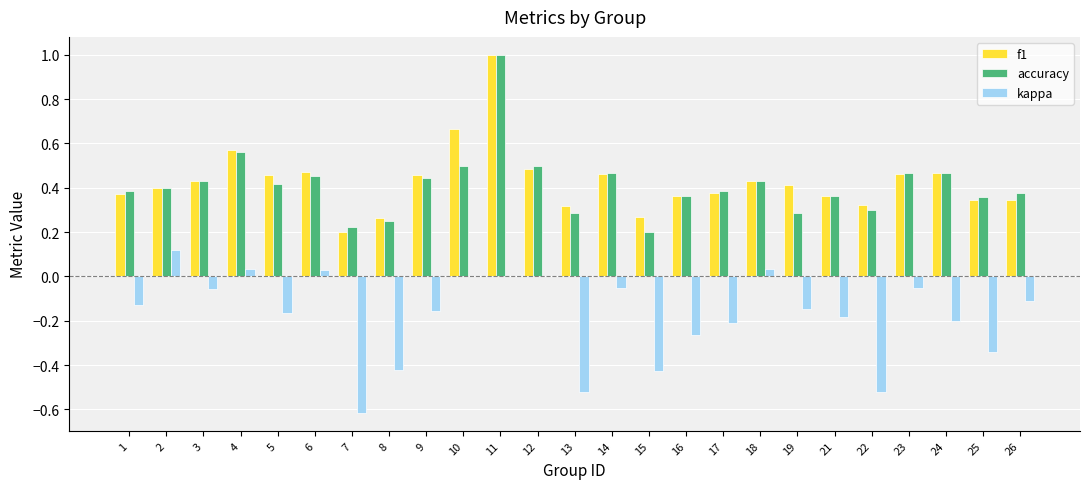

The value of kappa at 26 is -0.1. True or false?

True